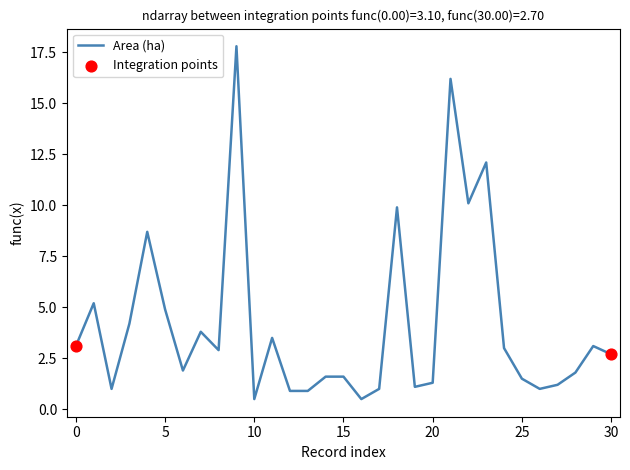

What is the maximum value shown in the chart?

17.8